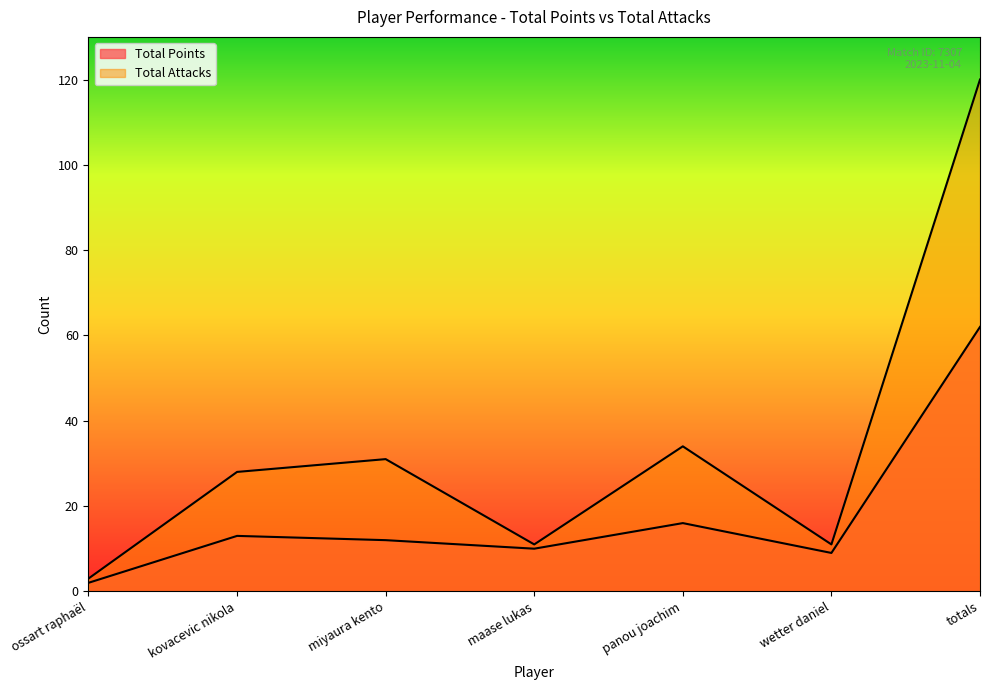

How many lines are shown in the chart?

2